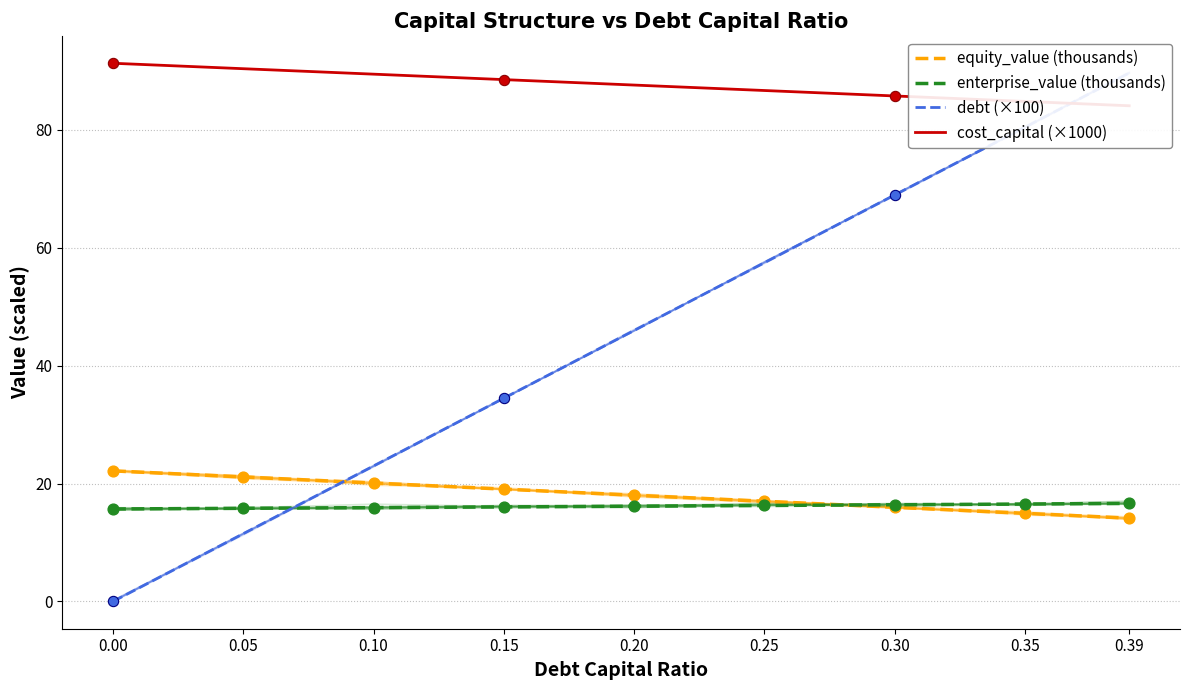

What are all the series names shown in the legend?

equity_value (thousands), enterprise_value (thousands), debt (×100), cost_capital (×1000)